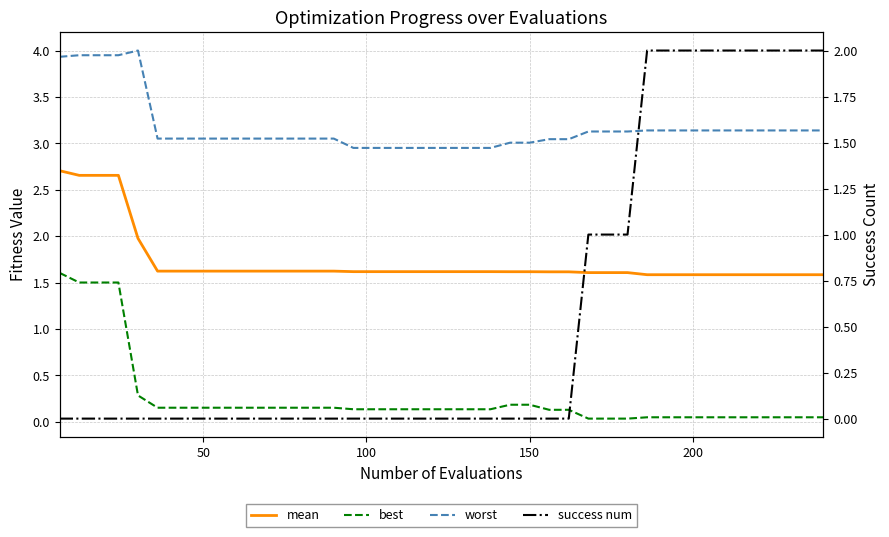

True or false: worst has a value of 5.0 at 11.

False